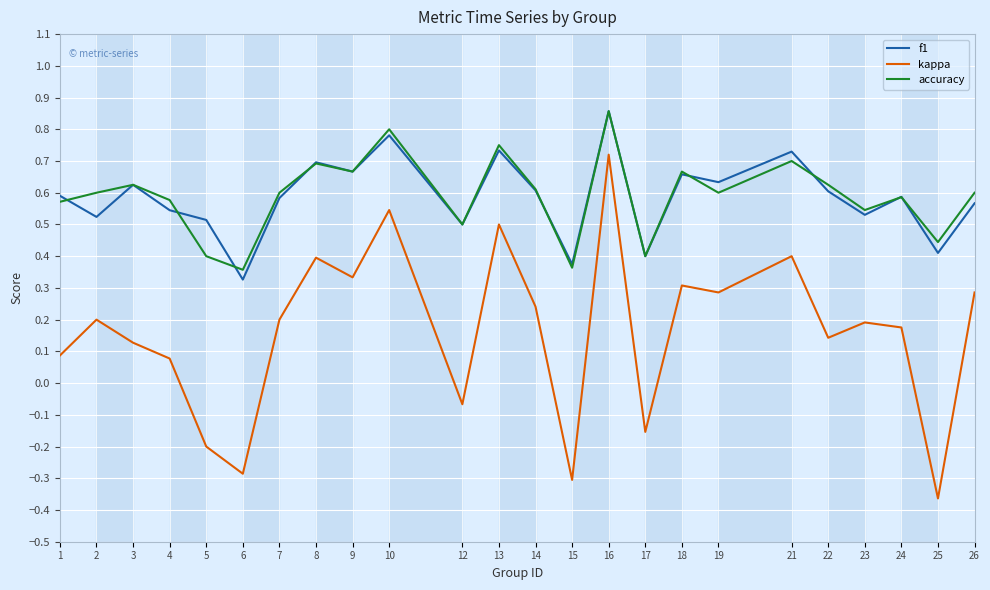

Which series ends up on top after the final intersection of accuracy and f1?

accuracy